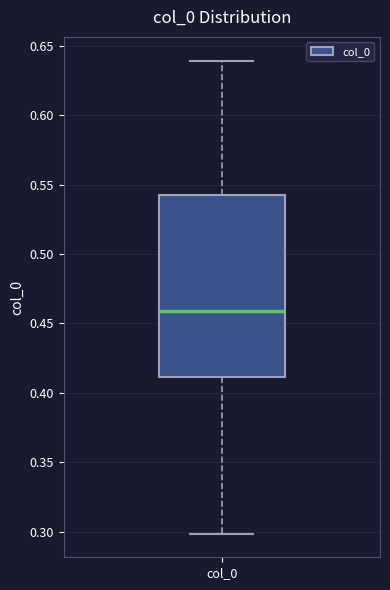

Where is the upper edge of the box for col_0 on the y-axis? The values are not printed on the chart, so give them approximately, as read against the axis.

0.54